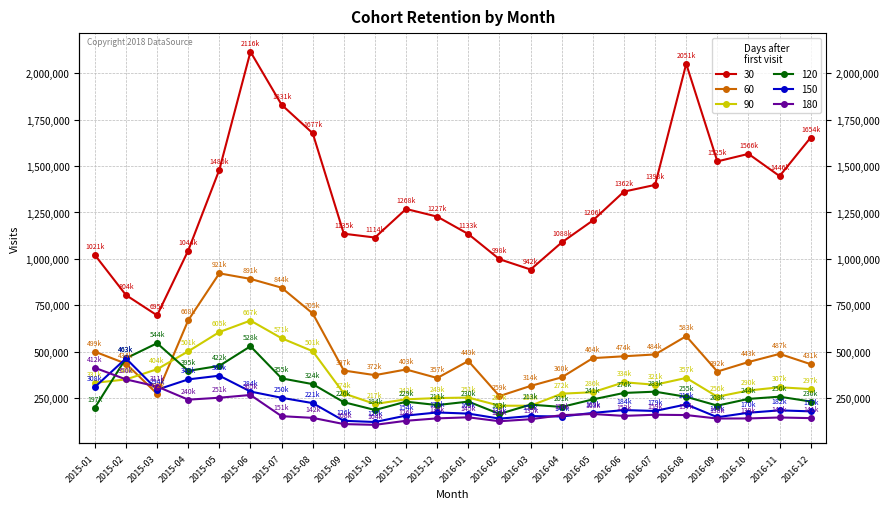

Is the value of 30 at 2015-03 greater than the value of 90 at 2016-08?

Yes